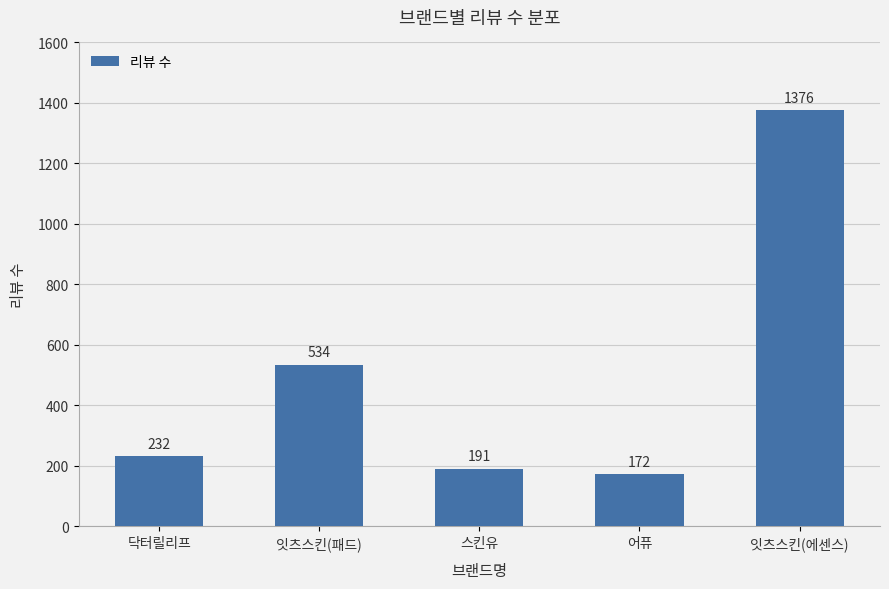

Which label corresponds to the largest value in the chart?

잇츠스킨(에센스)